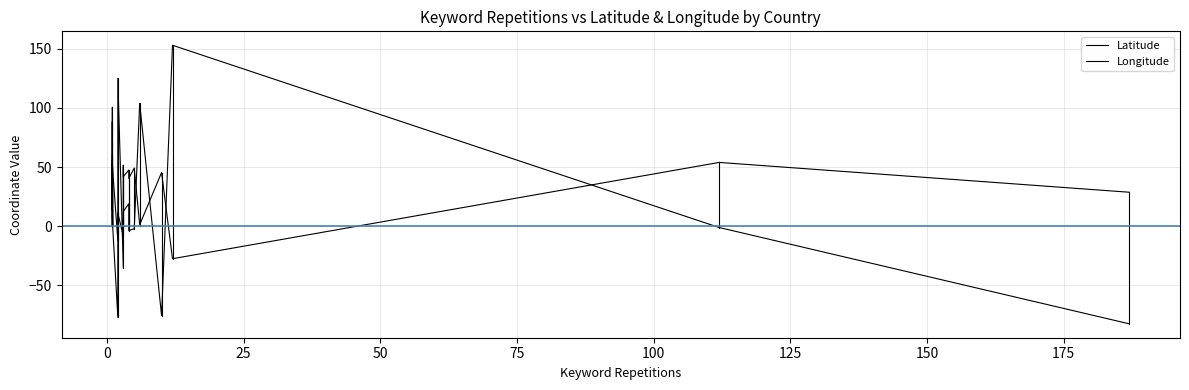

What is the sum of all Longitude values?

454.2